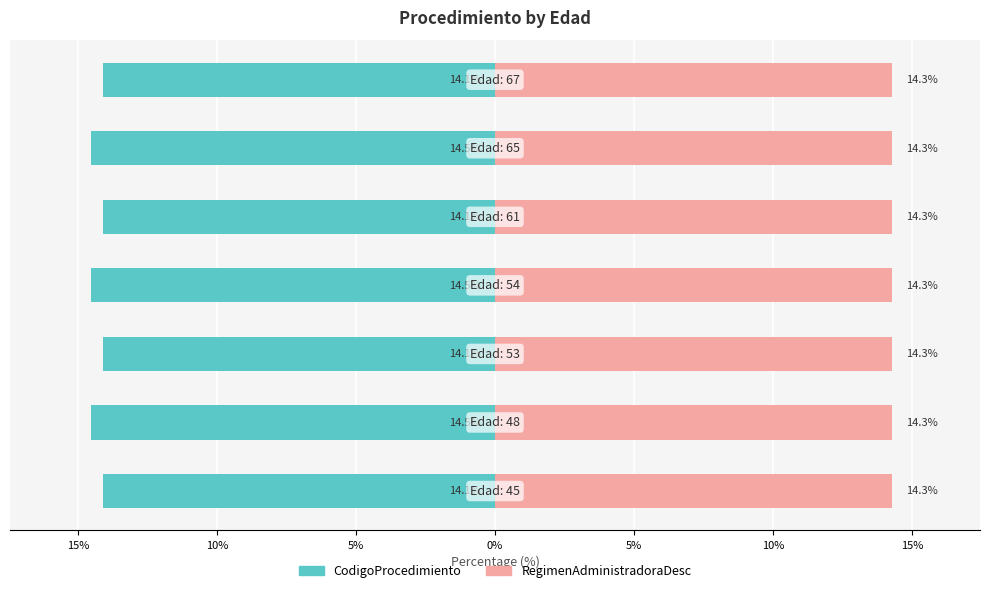

How many groups of bars are there?

7